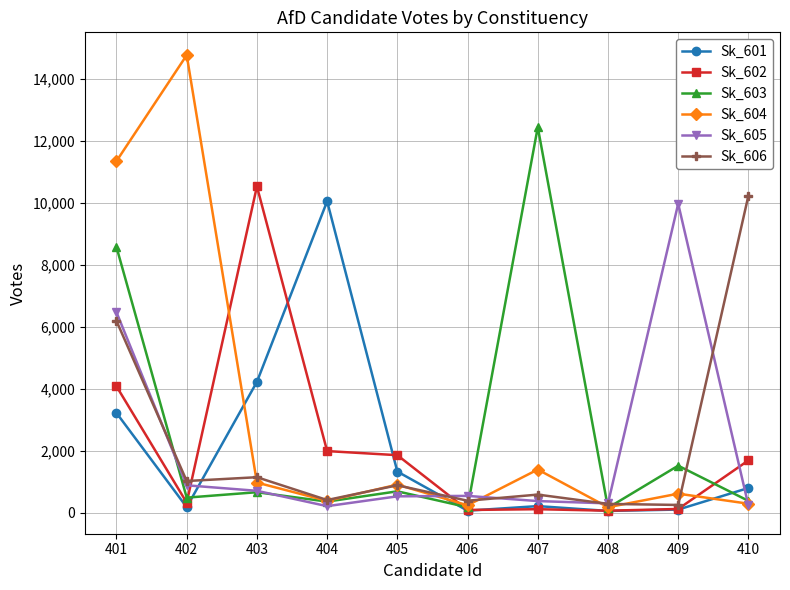

Where does the Sk_606 series first go above 890?

401